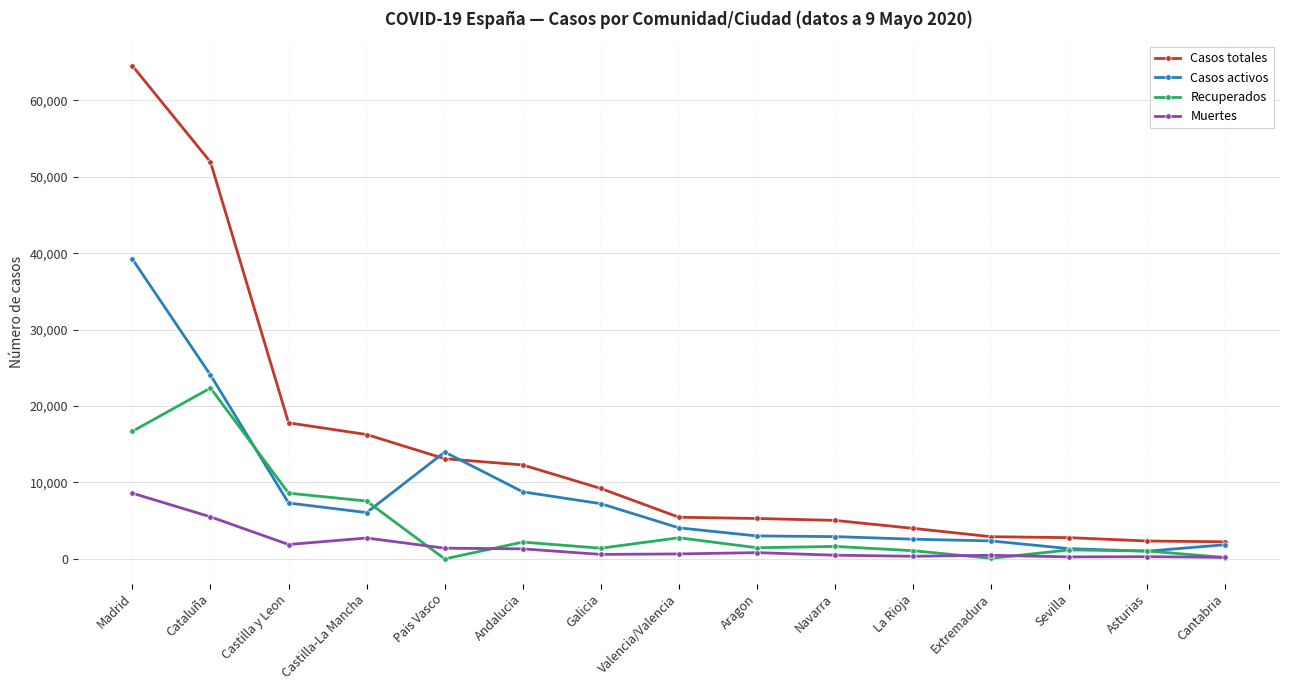

How many categories are shown in the chart?

15